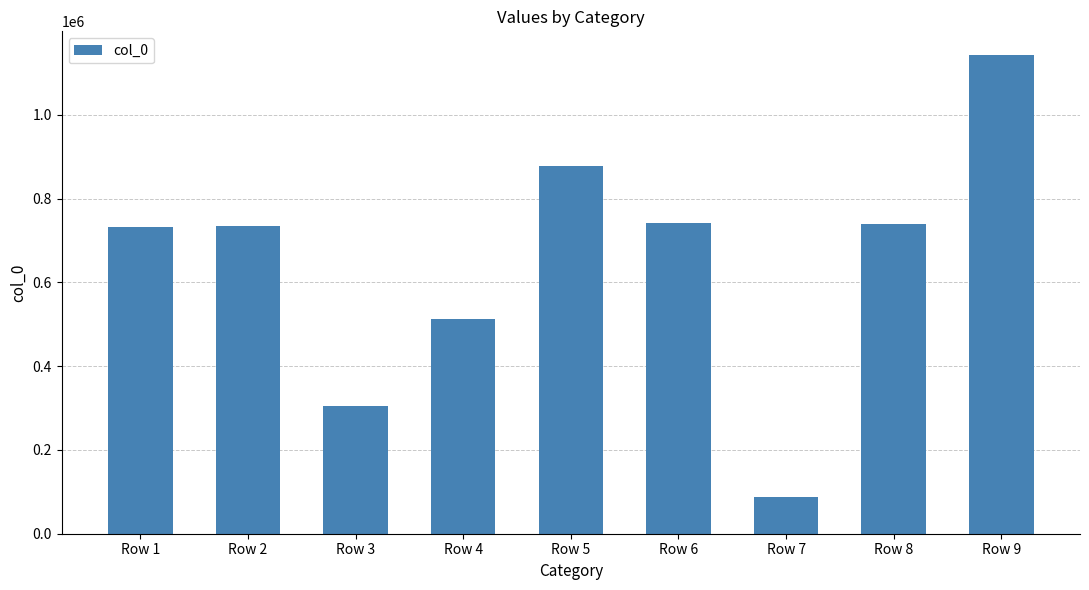

What is the difference between the values at Row 3 and Row 9?

836973